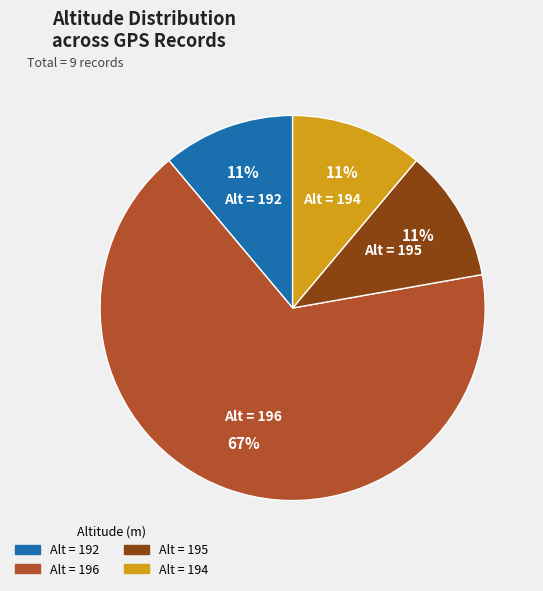

To the nearest percent, what is the difference between the largest and smallest slice percentages?

56%